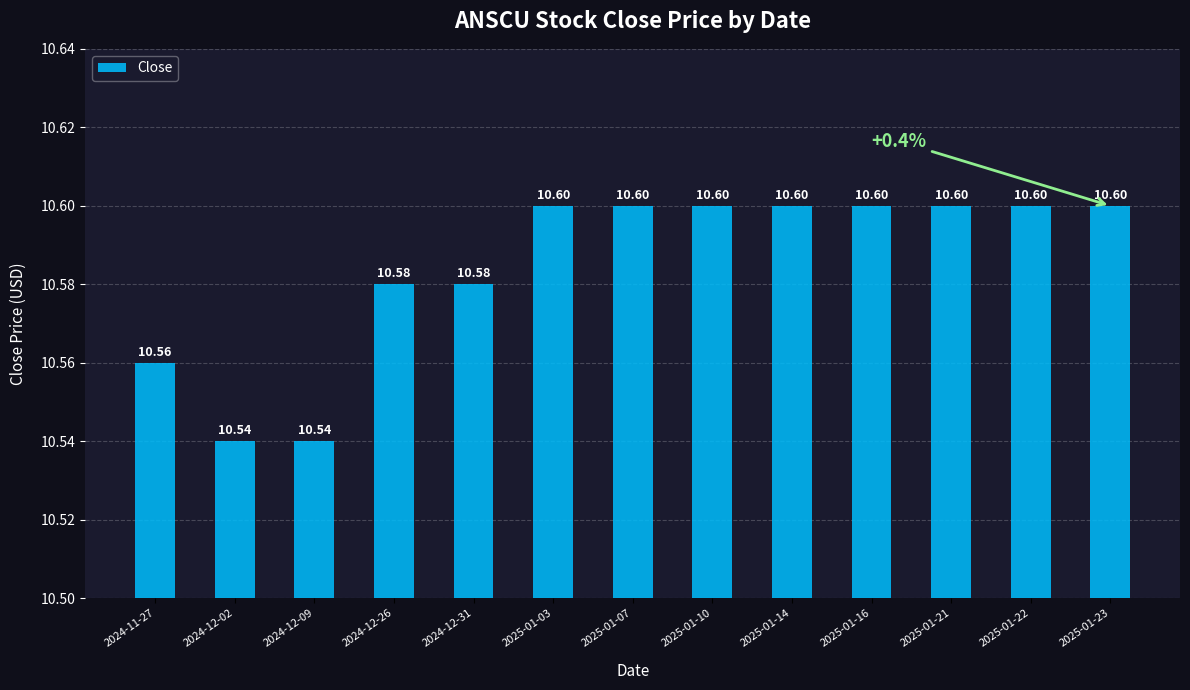

What is the ratio of the value at 2024-11-27 to the value at 2024-12-26?

1.0